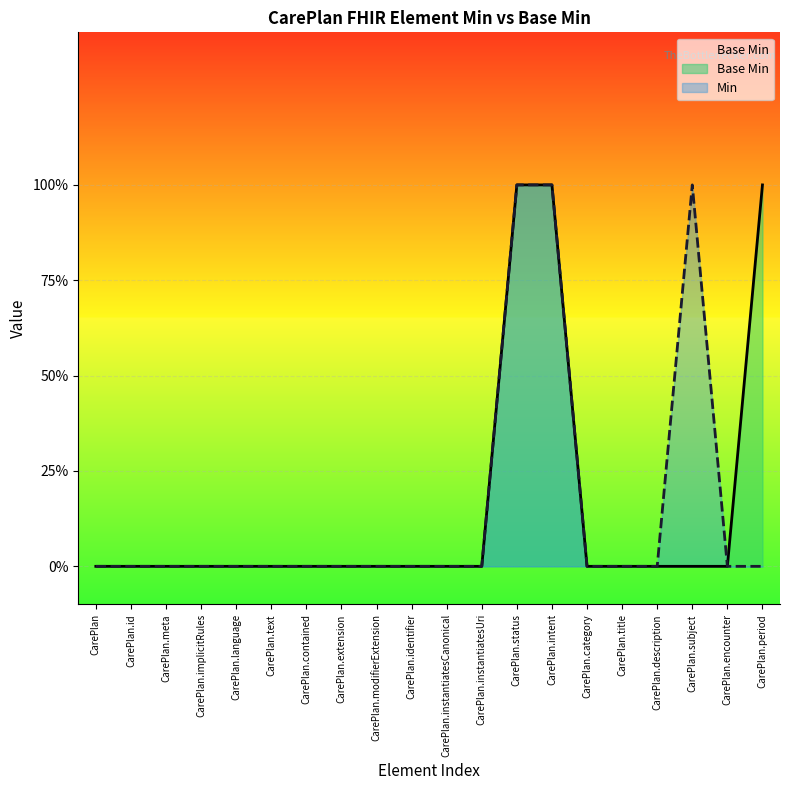

What is the sum of all values?

3